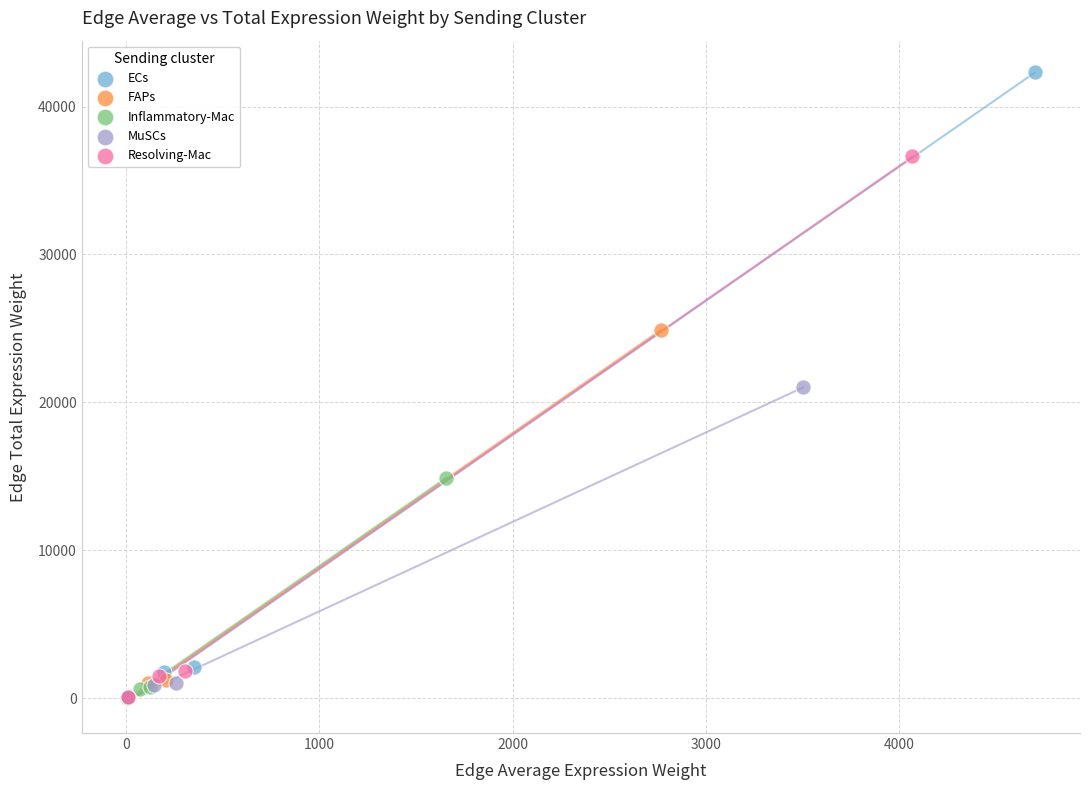

Which series contains the highest Y value?

ECs